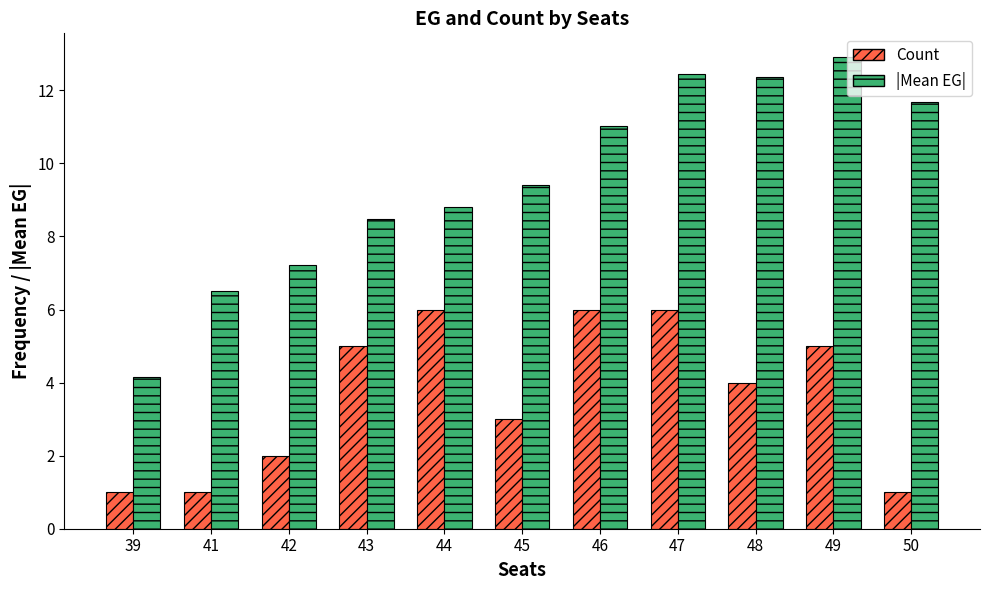

How many bars are there in each group?

2